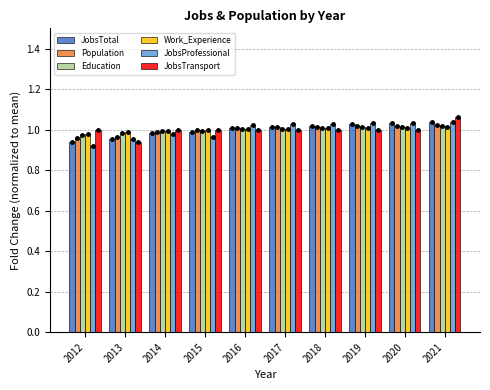

At which category is the sum across all series the highest?

2021